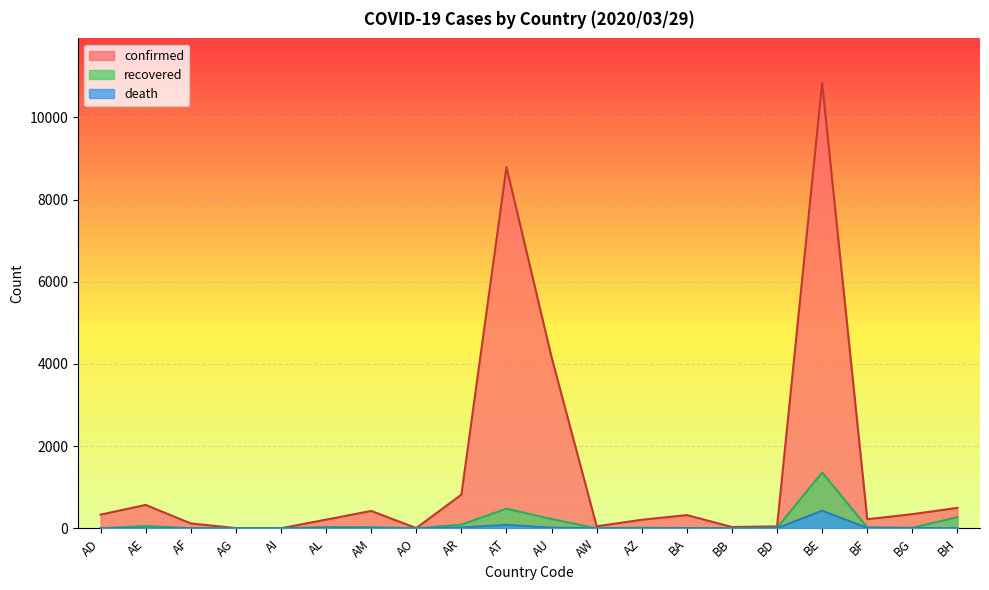

What value does the death series have at AD, to the nearest 10?

10